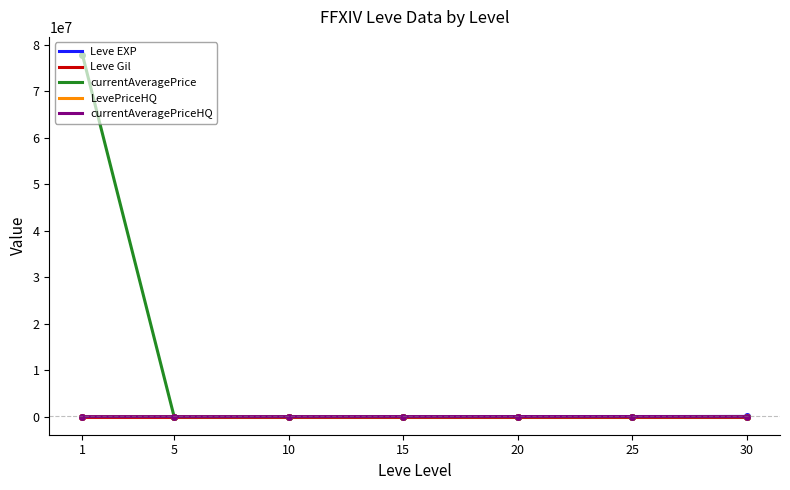

How many intersections are there between Leve EXP and currentAveragePriceHQ?

4